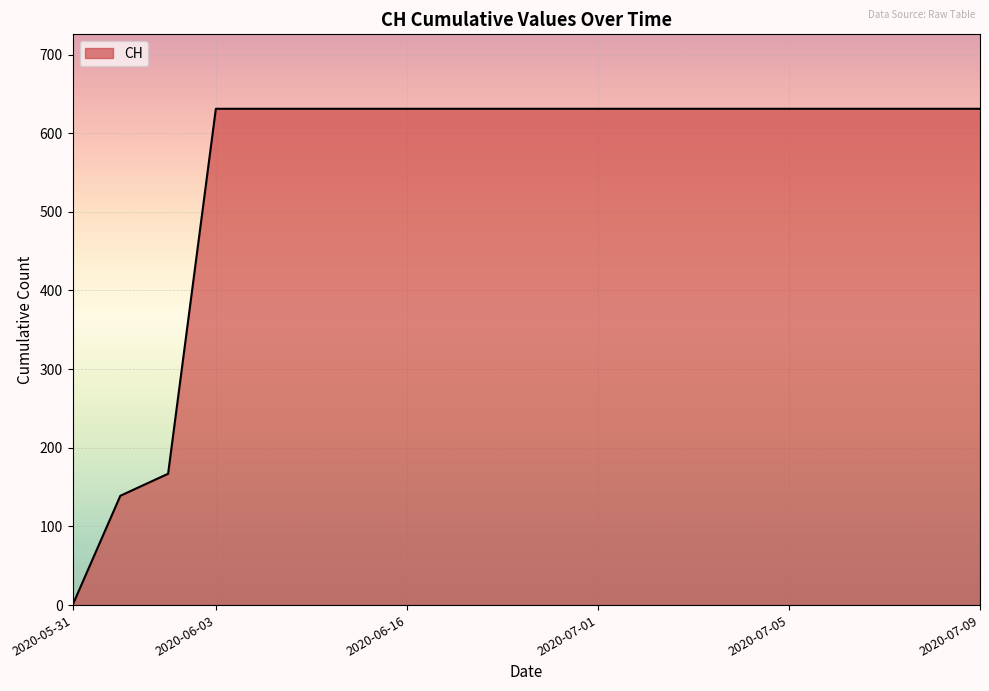

What is the difference between the maximum and minimum values?

631